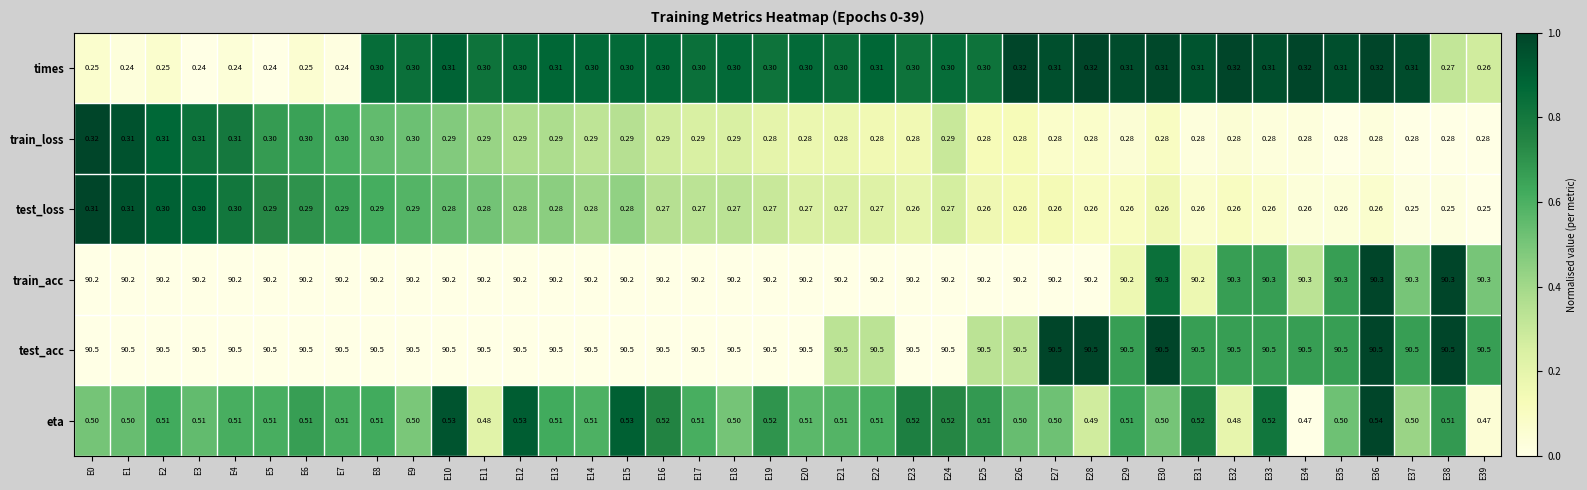

Which series has the widest spread of values?

train_acc